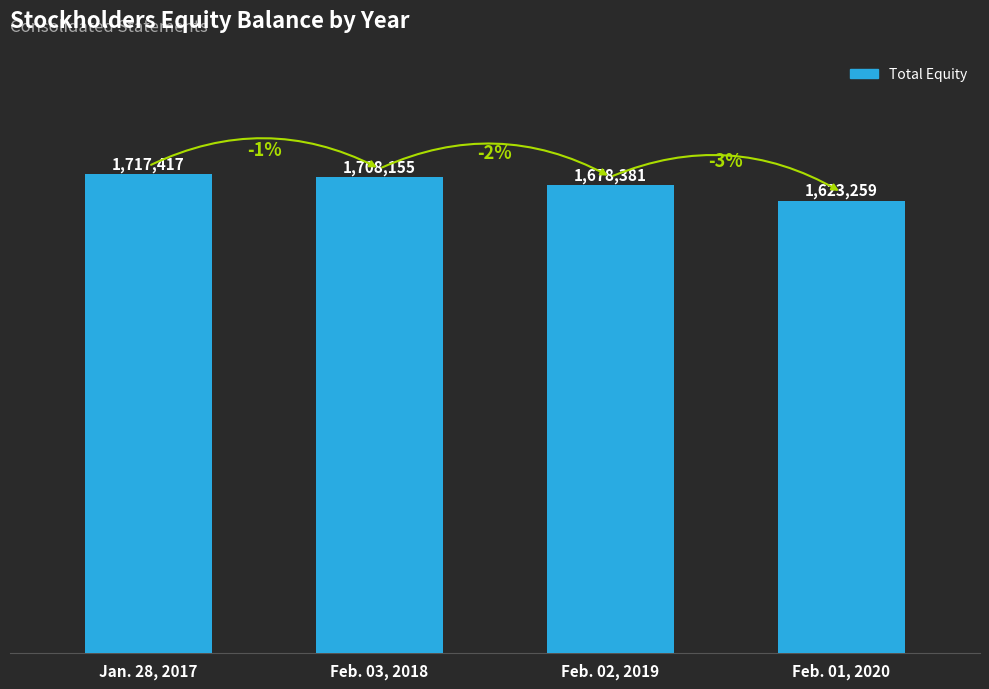

What is the maximum value shown in the chart?

1717417